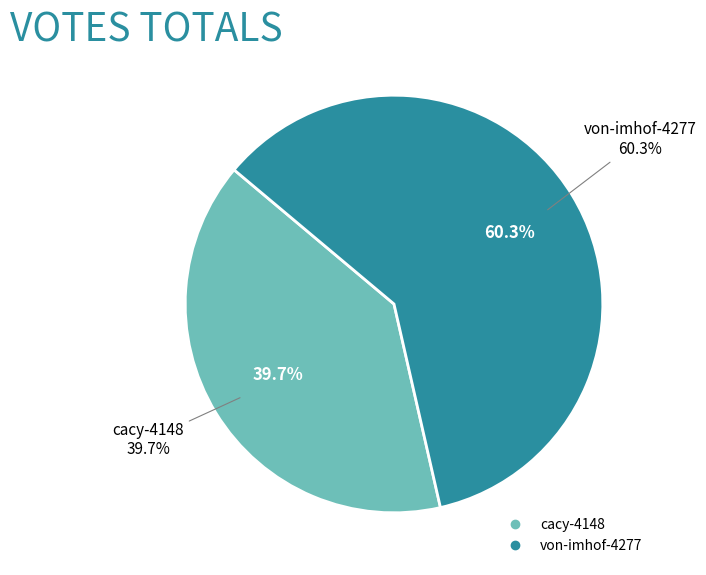

To the nearest percent, what portion does cacy-4148 represent?

40%